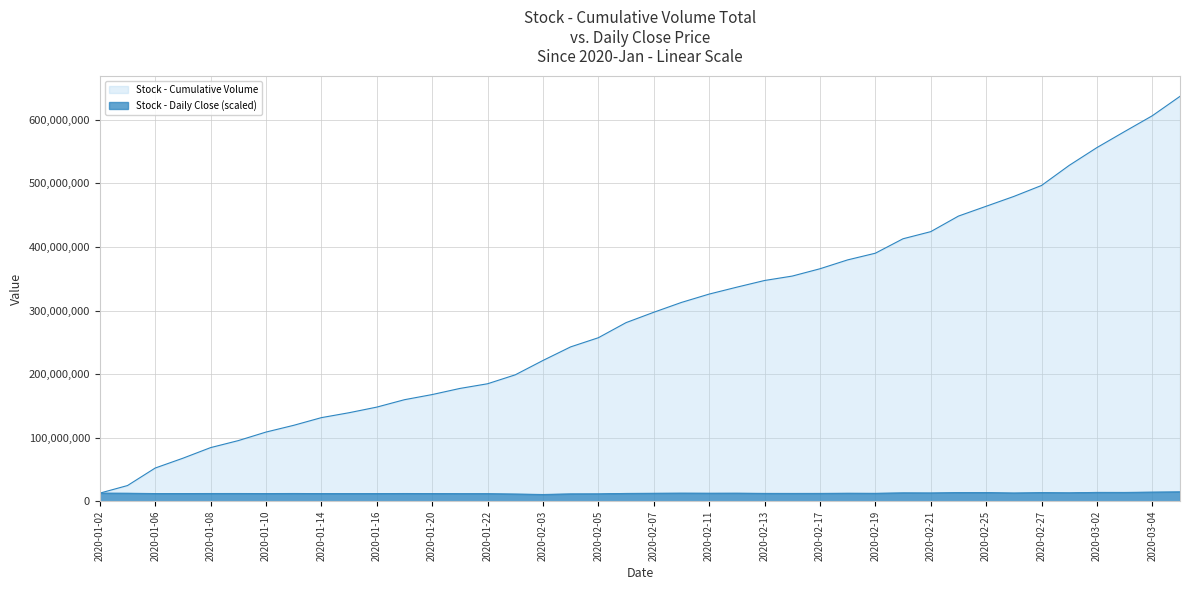

The value at 2020-02-24 is 17846092.3. True or false?

False